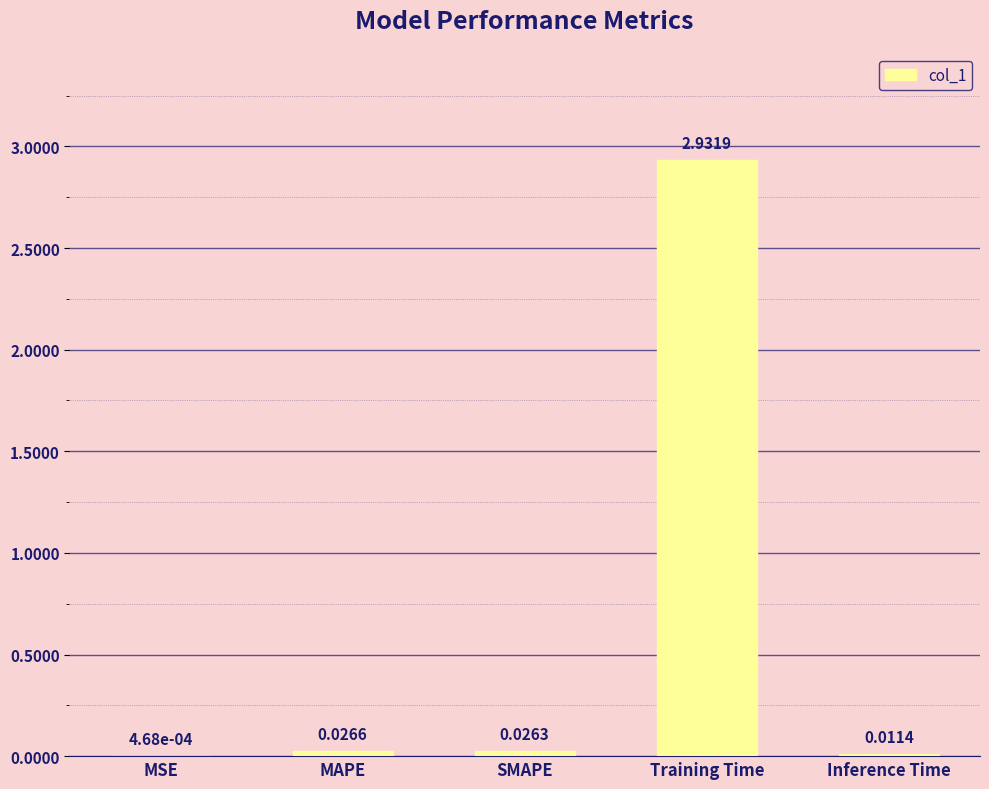

At which label is the value closest to 1?

MAPE